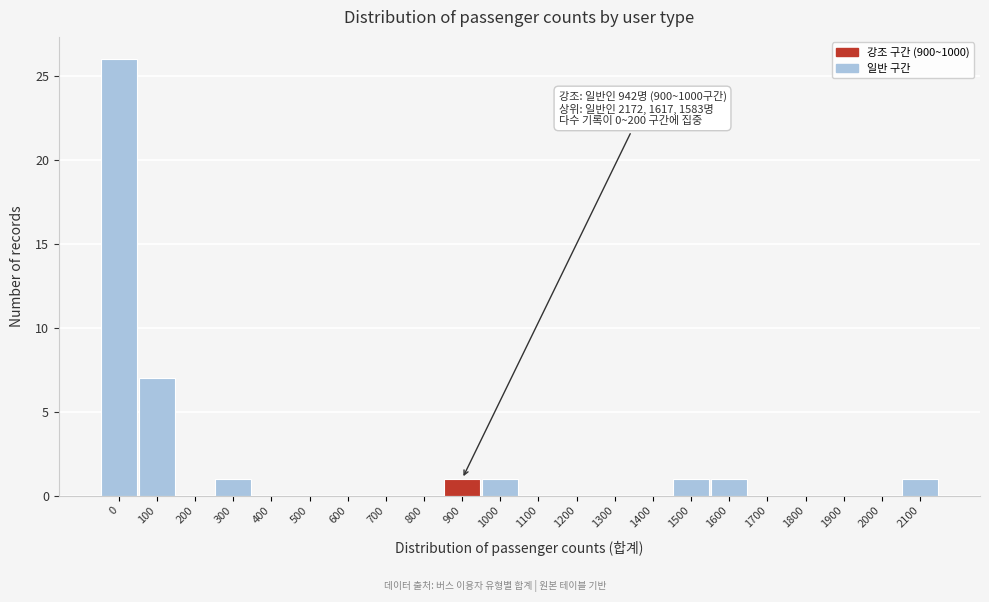

Reading left to right, extract all data points from this chart.

0=26	100=7	200=0	300=1	400=0	500=0	600=0	700=0	800=0	900=1	1000=1	1100=0	1200=0	1300=0	1400=0	1500=1	1600=1	1700=0	1800=0	1900=0	2000=0	2100=1